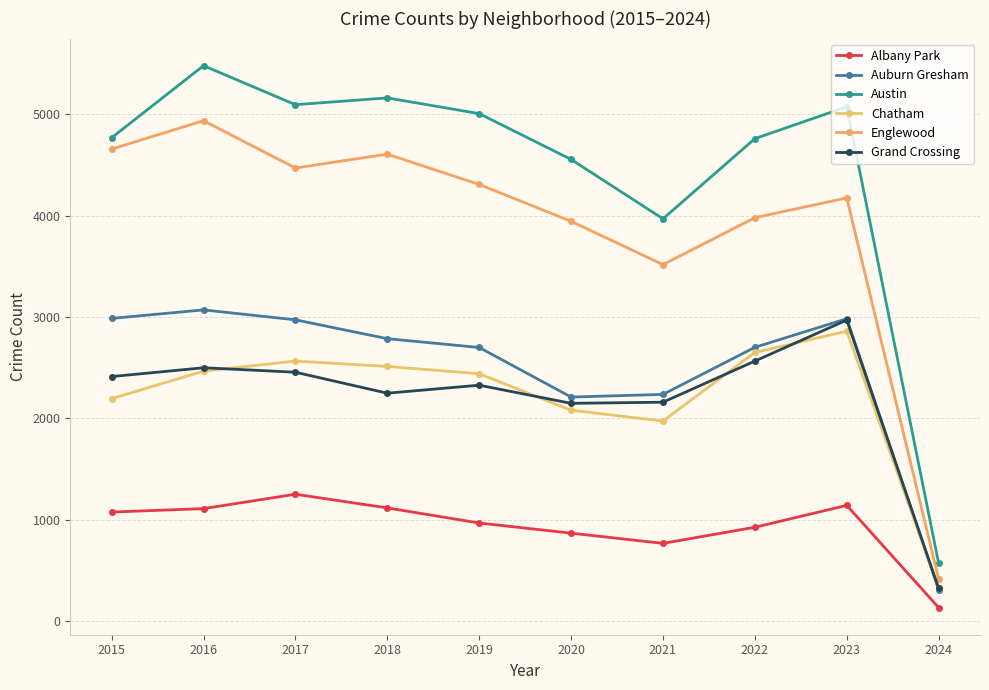

What is the minimum value for Grand Crossing?

323